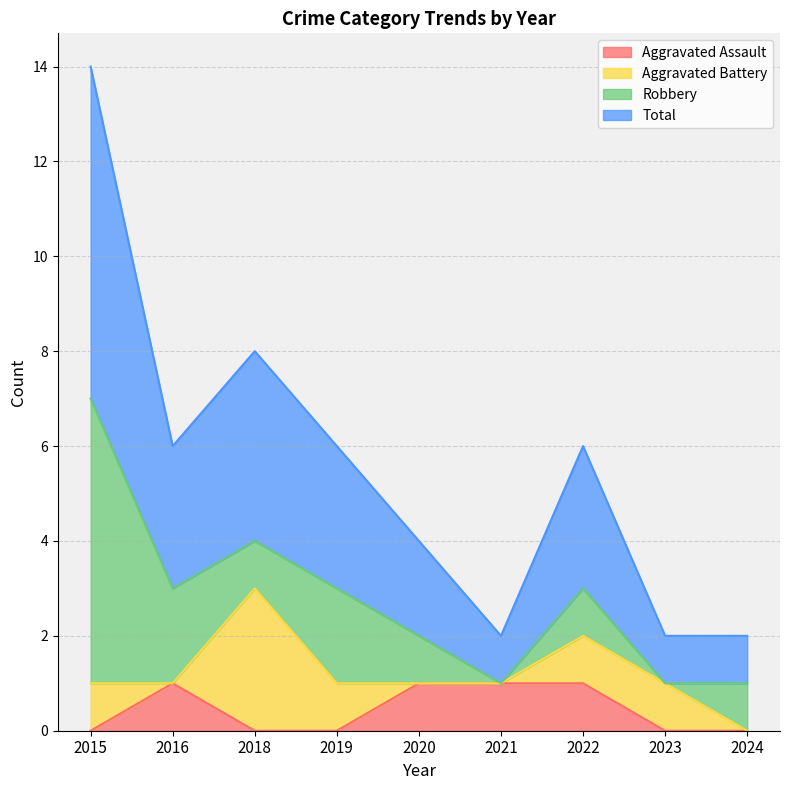

At which label does Total reach its peak?

2015